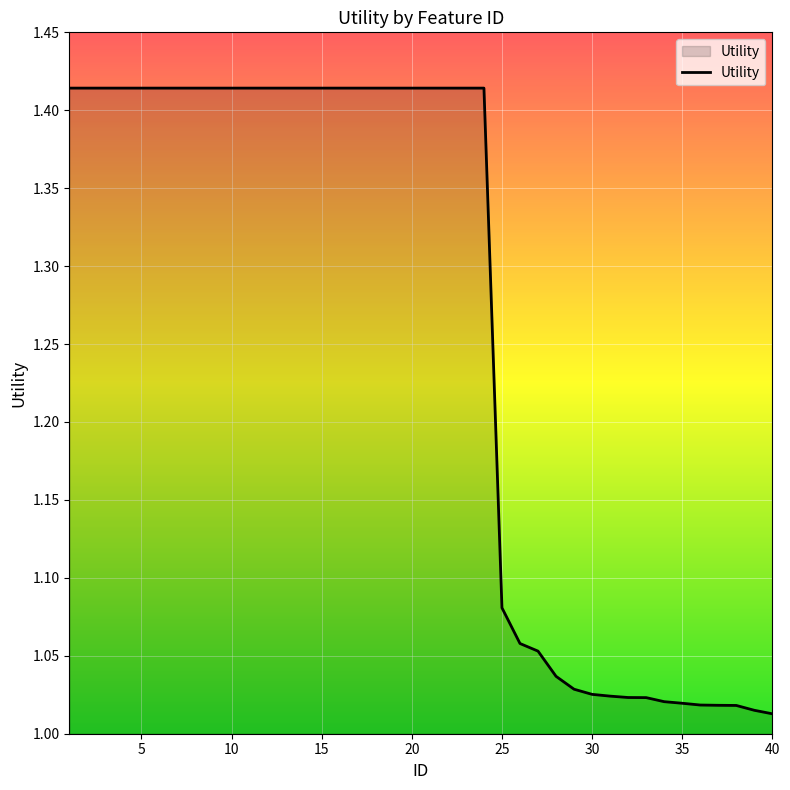

What is the minimum value shown in the chart?

1.0